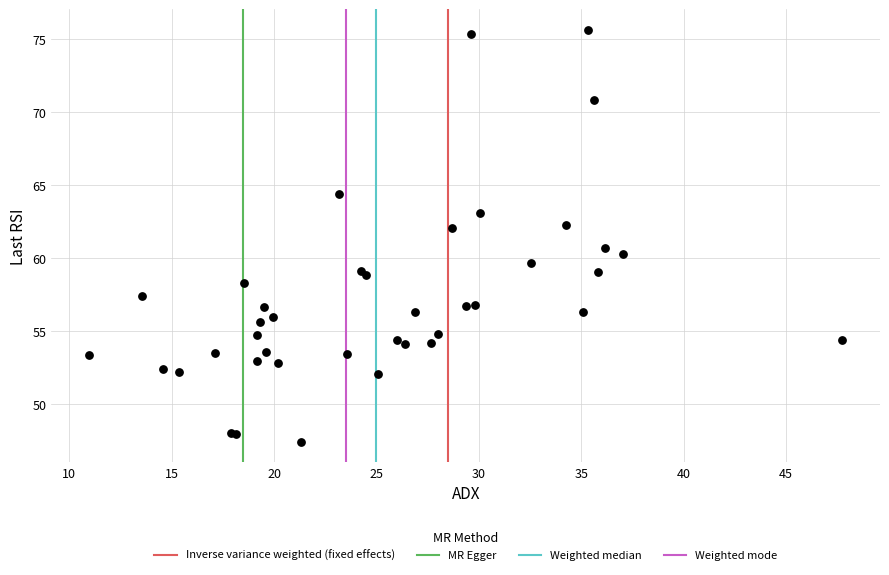

What Y value in the scatter plot is closest to 61?

60.6